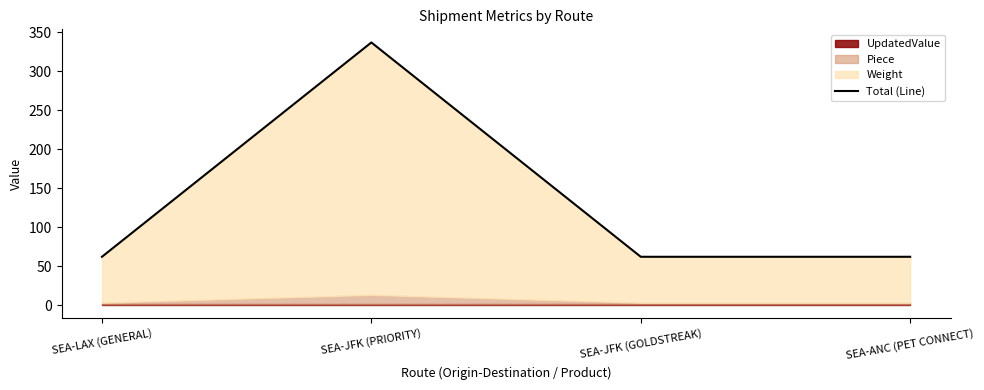

What is the label of the 2nd point from the left?

SEA-JFK (PRIORITY)